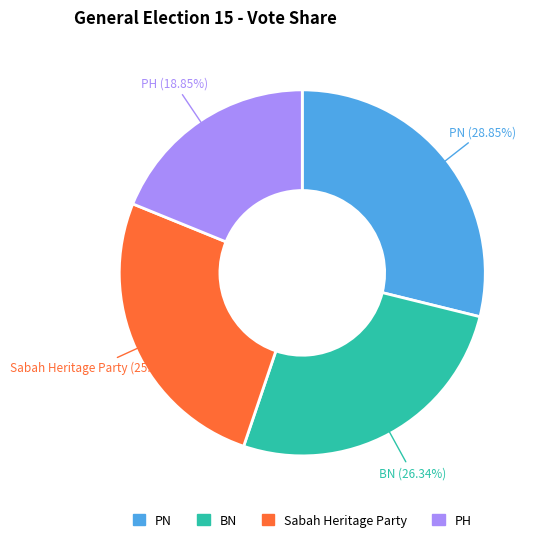

Approximately how many times larger is the value at Sabah Heritage Party compared to PN?

0.9